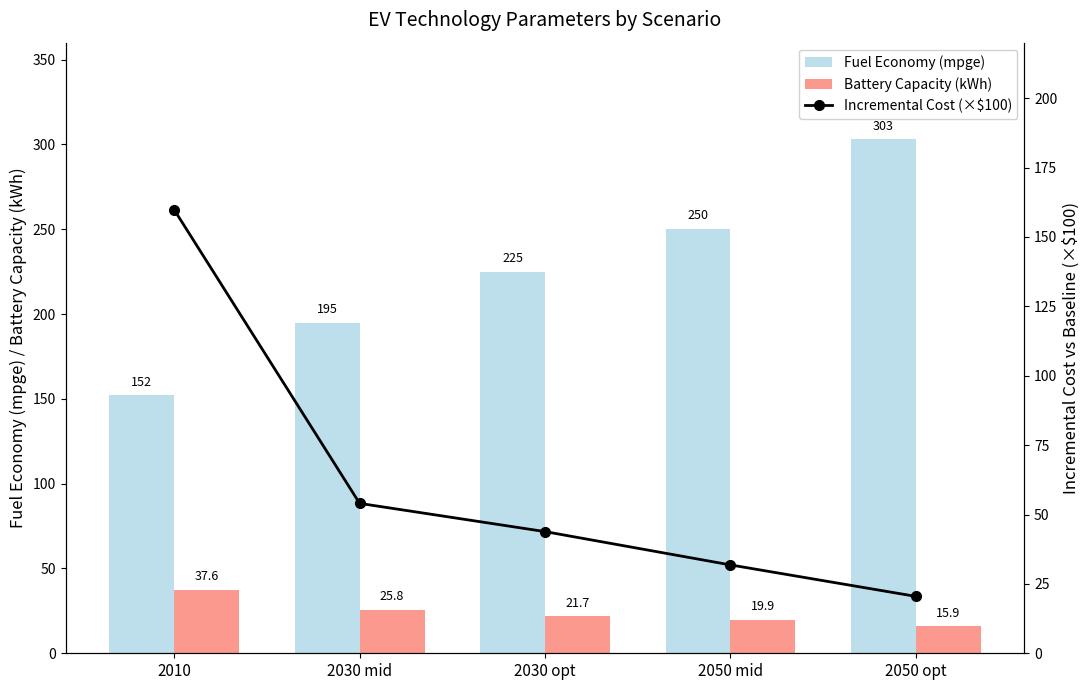

At 2050 opt, list the series in order from smallest to largest.

Battery Capacity (kWh), Incremental Cost (×$100), Fuel Economy (mpge)